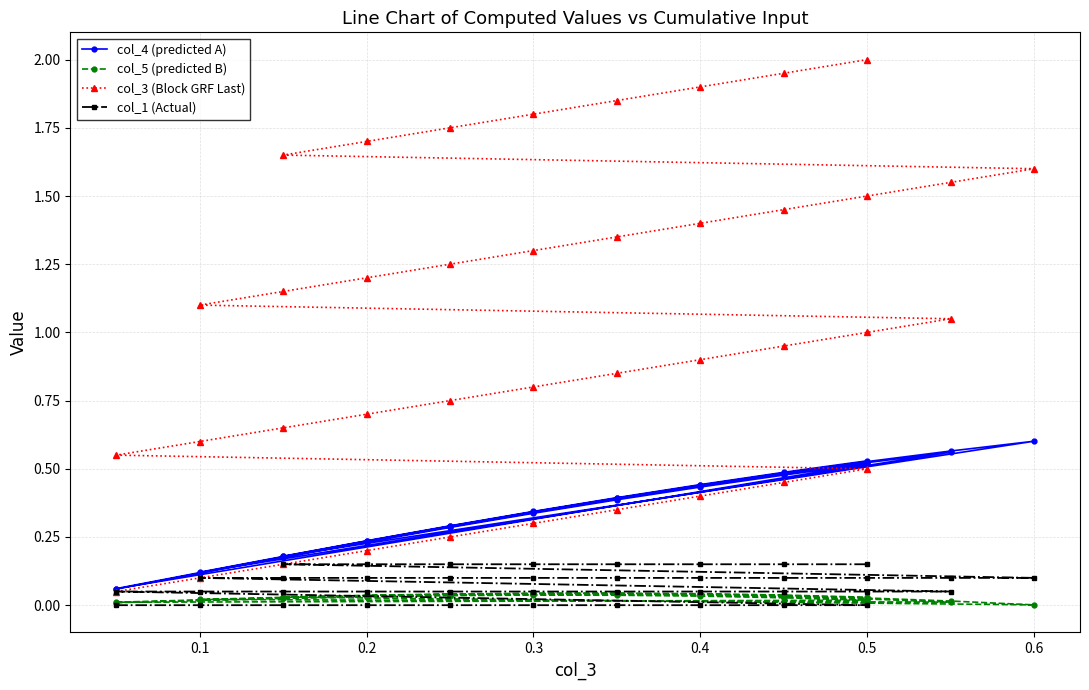

Count the number of categories in the chart.

40